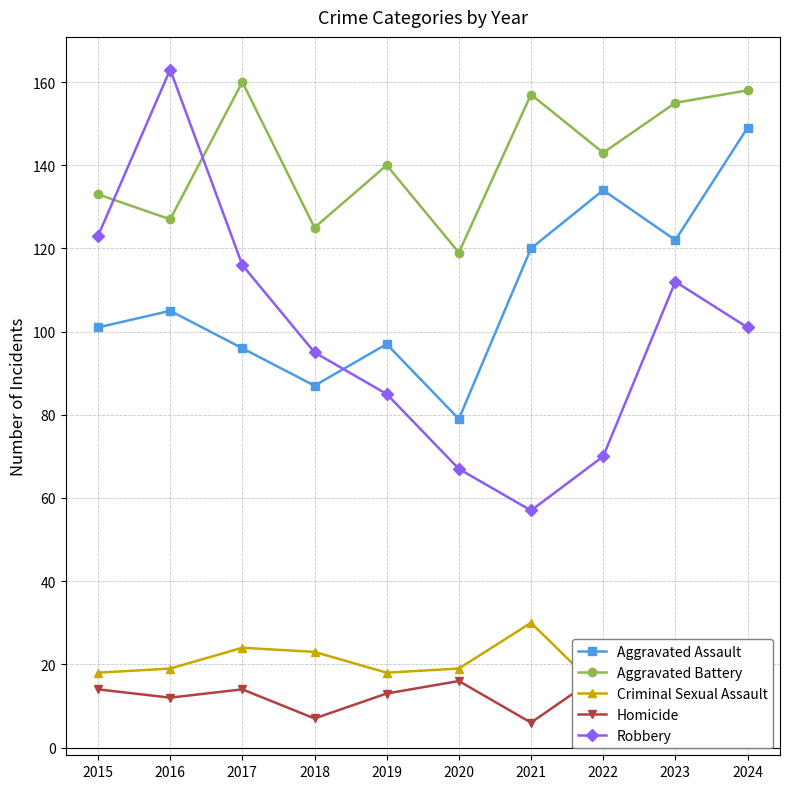

At which label is Criminal Sexual Assault closest to 21?

2024